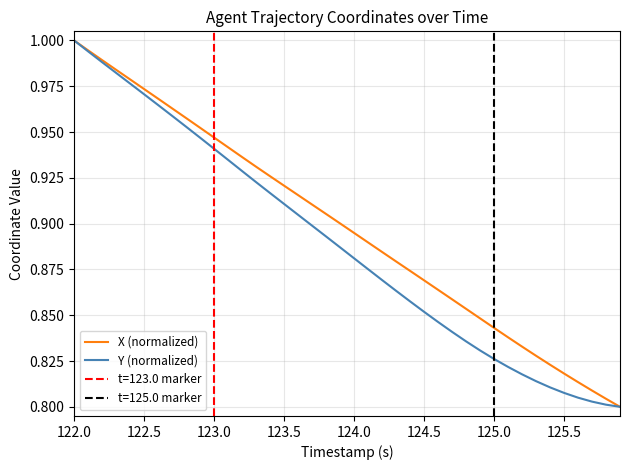

What is the average value of the X (normalized) series?

0.9